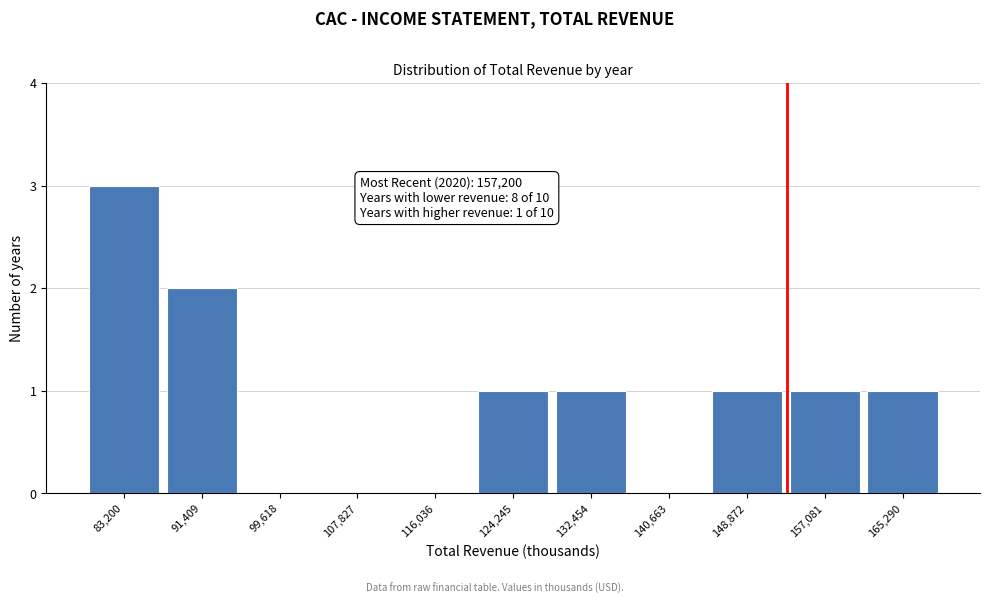

Reading right to left, transcribe all the data shown in this chart.

165,290=1	157,081=1	148,872=1	140,663=0	132,454=1	124,245=1	116,036=0	107,827=0	99,618=0	91,409=2	83,200=3